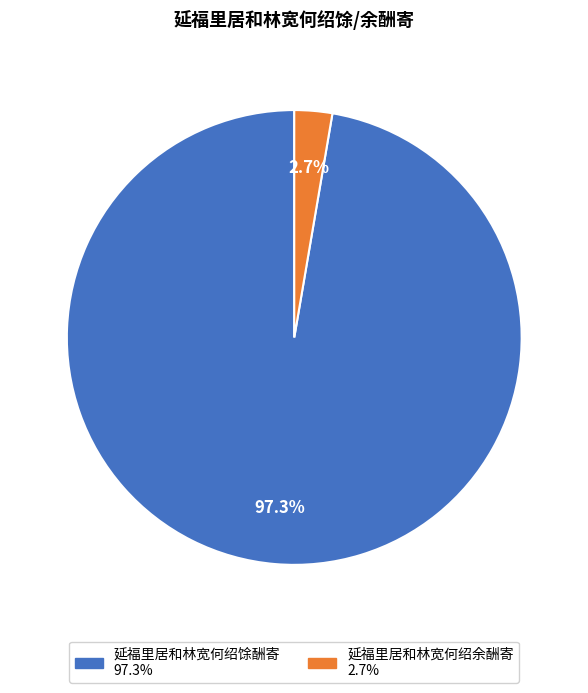

What percentage is the 延福里居和林宽何绍余酬寄 slice, to the nearest percent?

3%